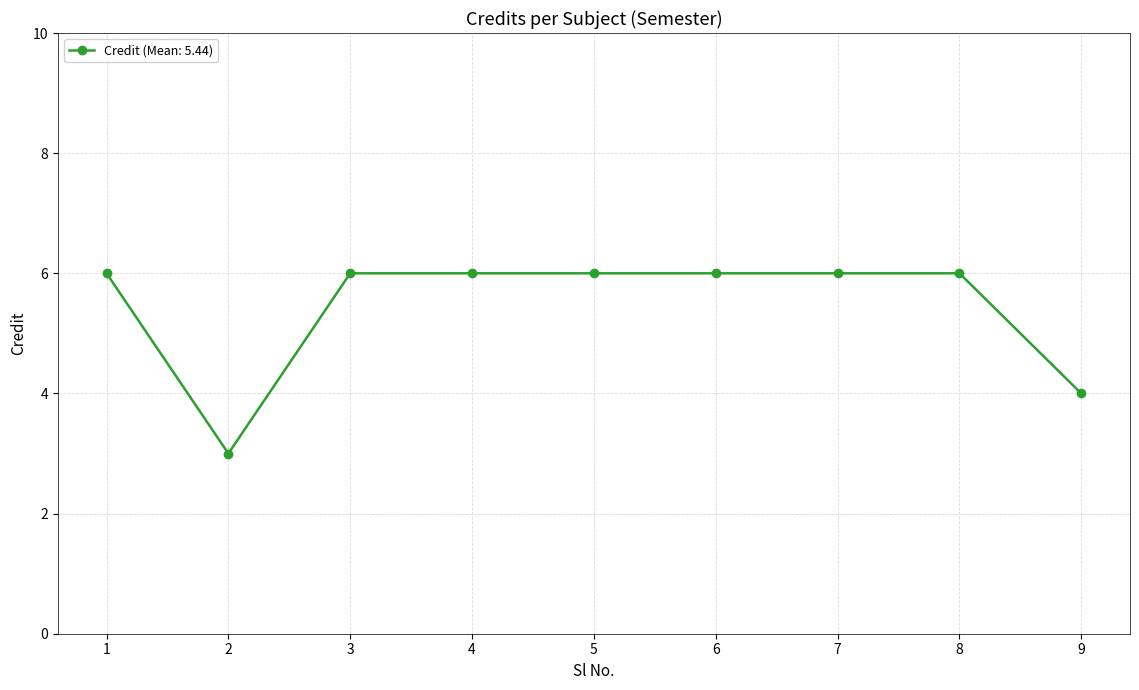

The chart shows a value of 9 at 7. True or false?

False